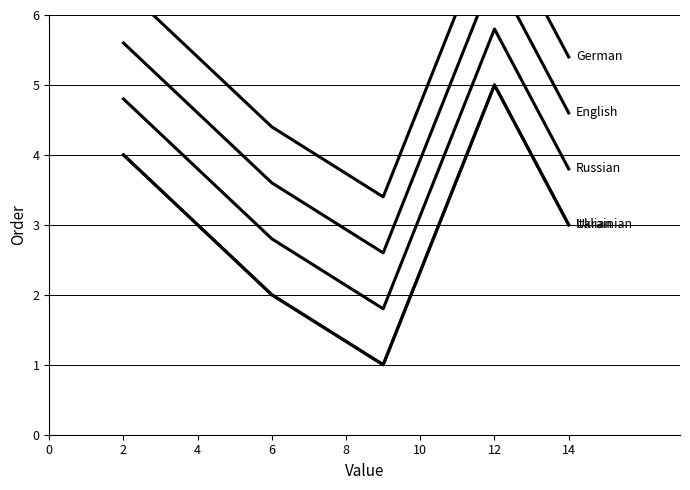

List the series in order of their peak value, lowest first.

Ukrainian, Italian, Russian, English, German